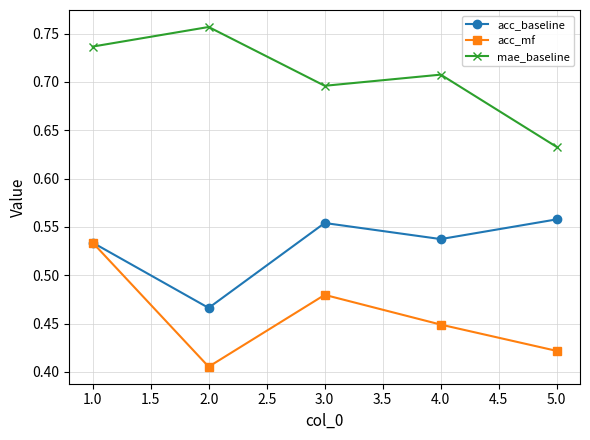

Which series has the largest total across all categories?

mae_baseline